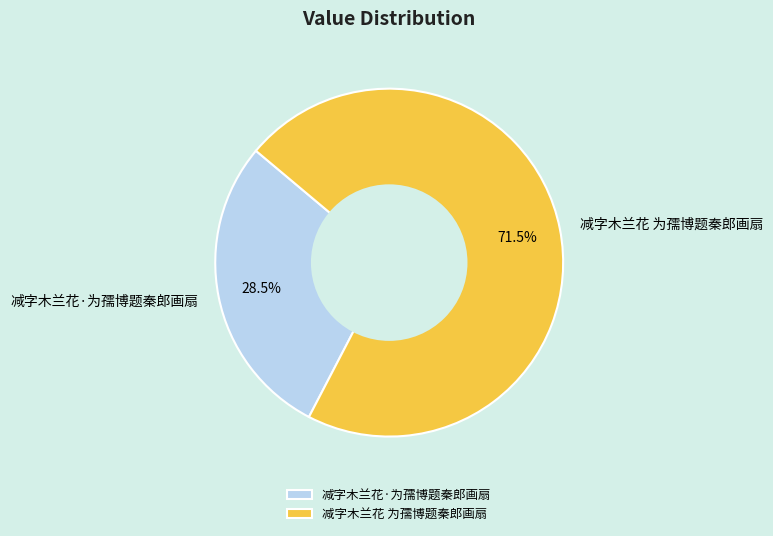

Is 减字木兰花 为孺博题秦郎画扇 the majority of the pie?

Yes